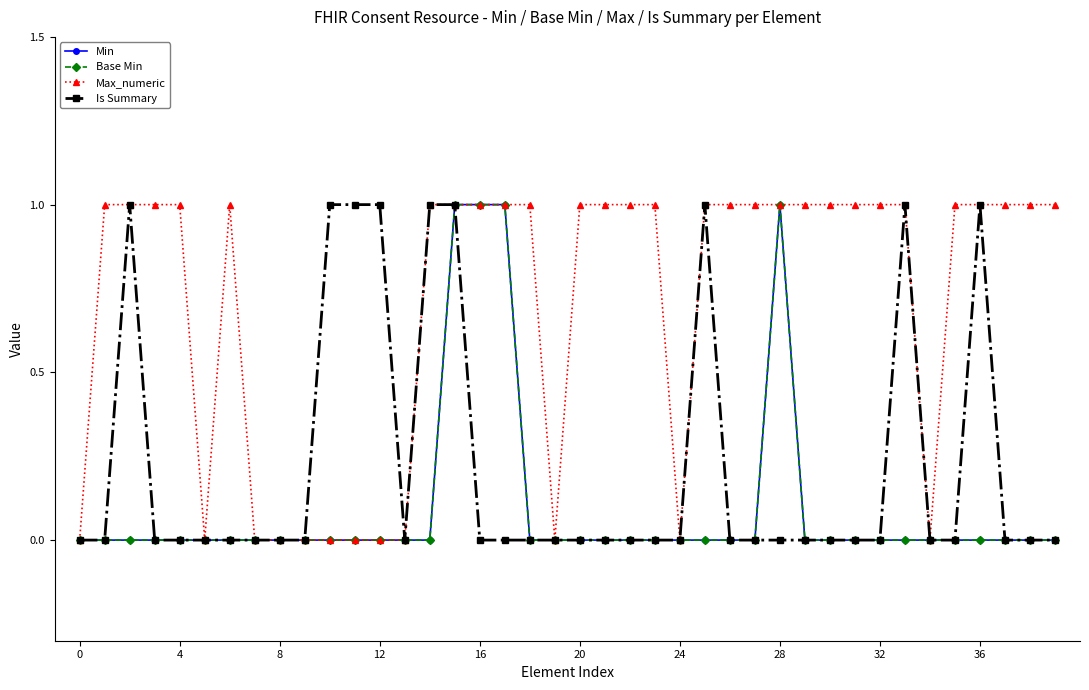

Rank the series by their maximum value, from highest to lowest.

Min, Base Min, Max_numeric, Is Summary